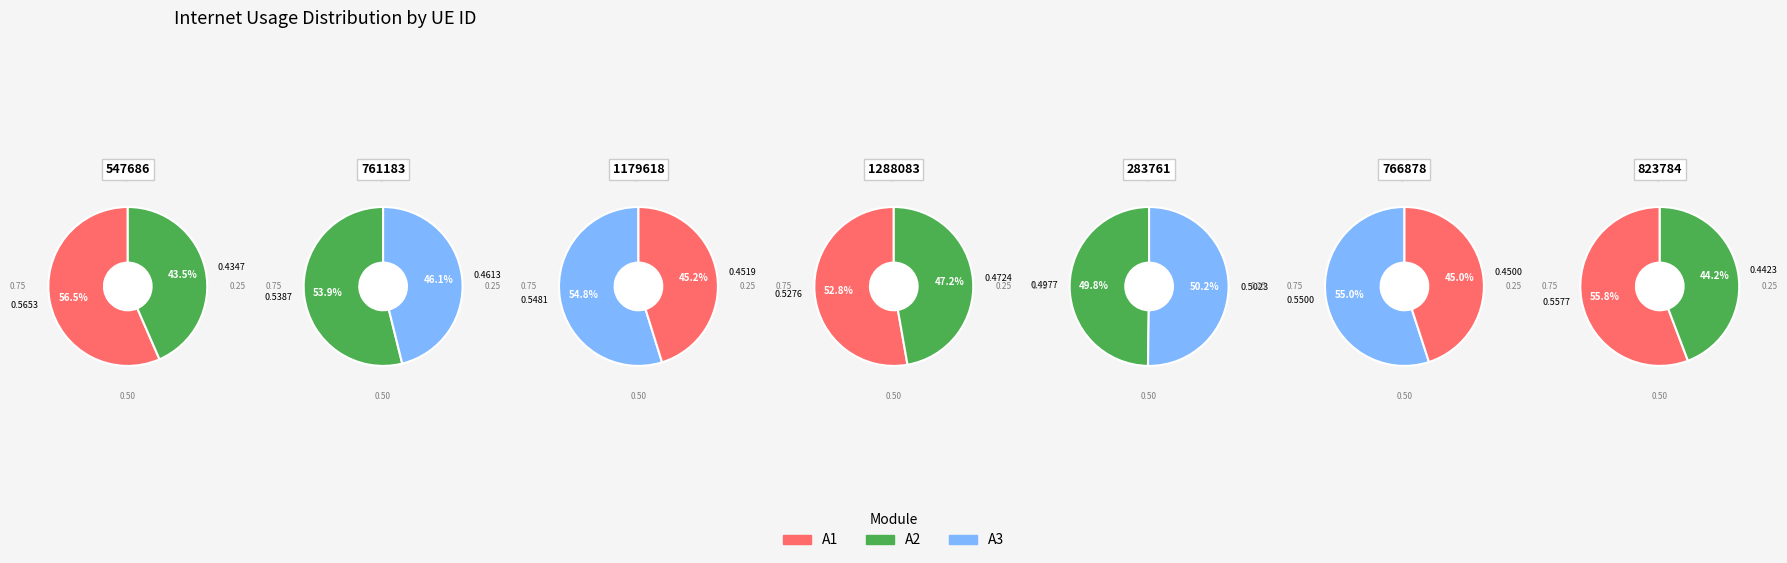

Do 1288083 and 766878 together represent more than half of the pie?

No